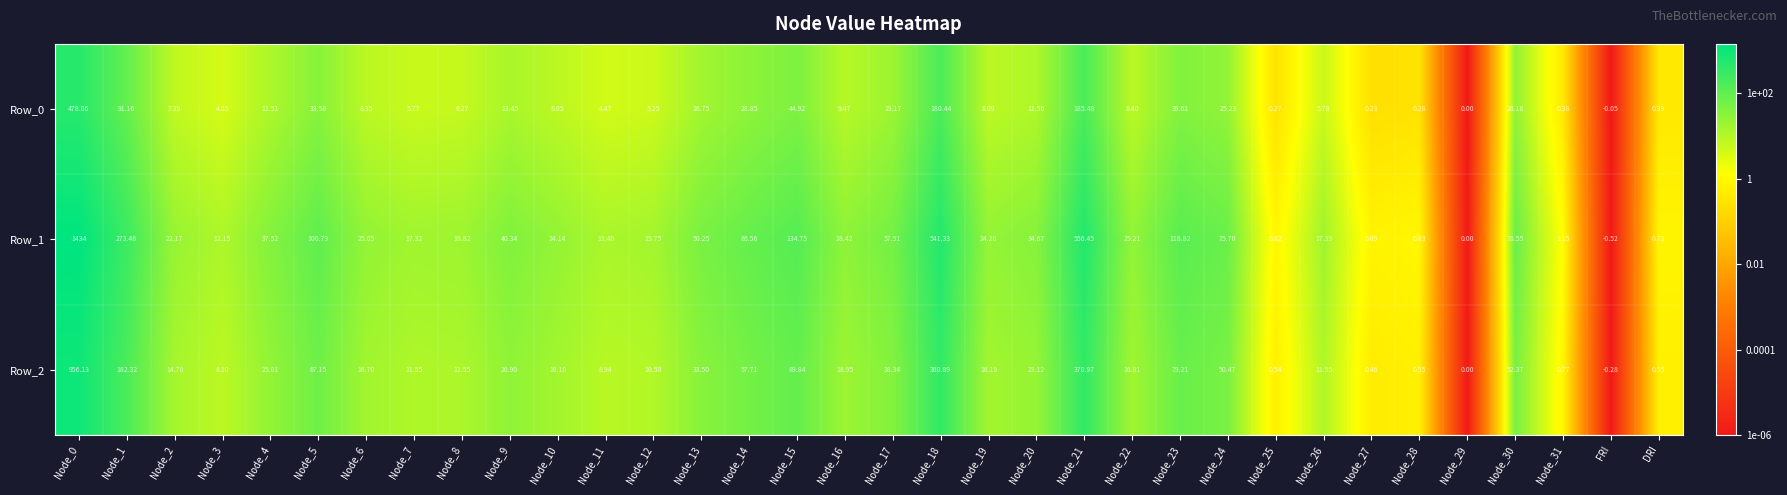

Which category has the lowest value across all series?

FRI